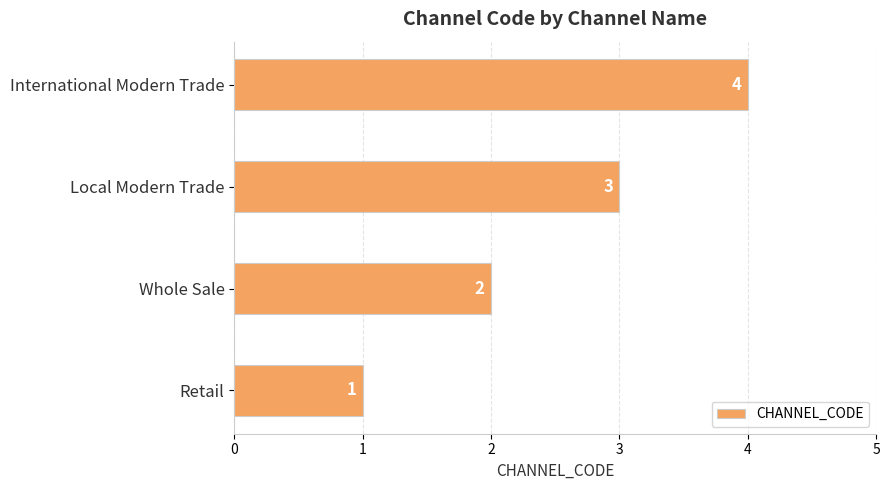

List the labels in order of value, largest first.

International Modern Trade, Local Modern Trade, Whole Sale, Retail